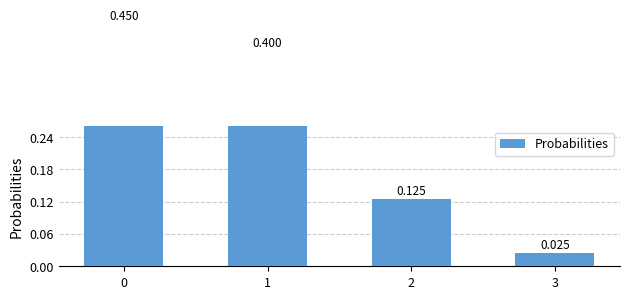

Read the value at 1.

0.4